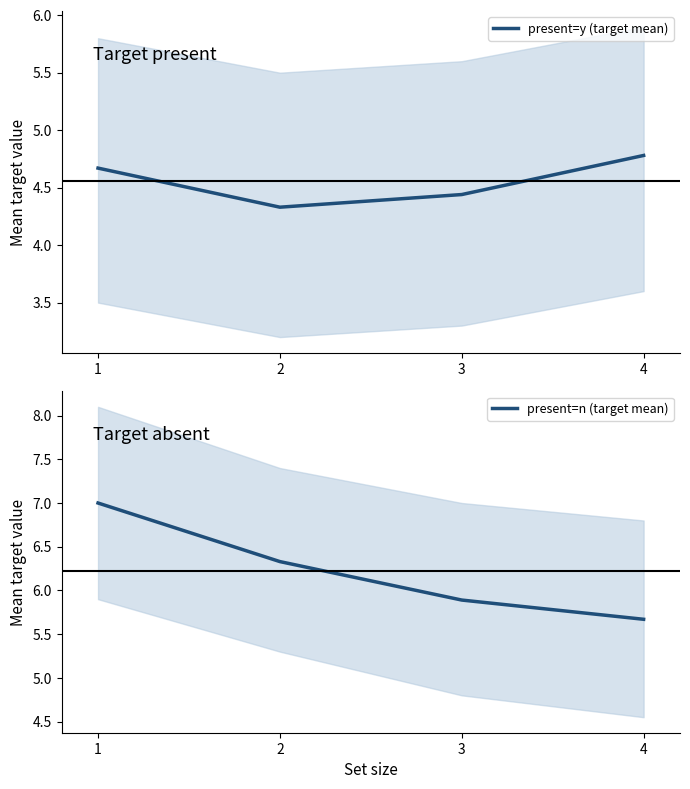

Which series has the largest range (max minus min)?

present=n (target mean)